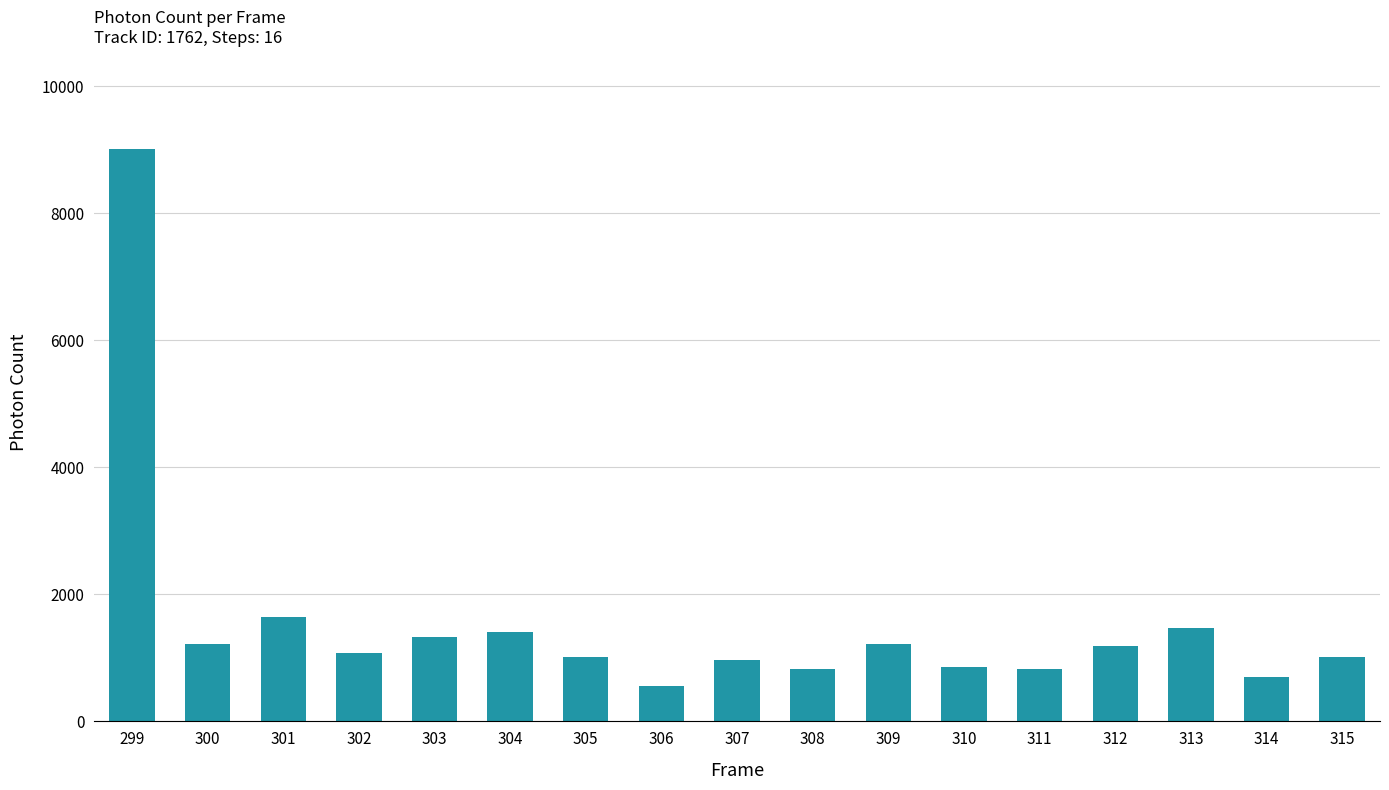

Between 299 and 314, which is larger?

299